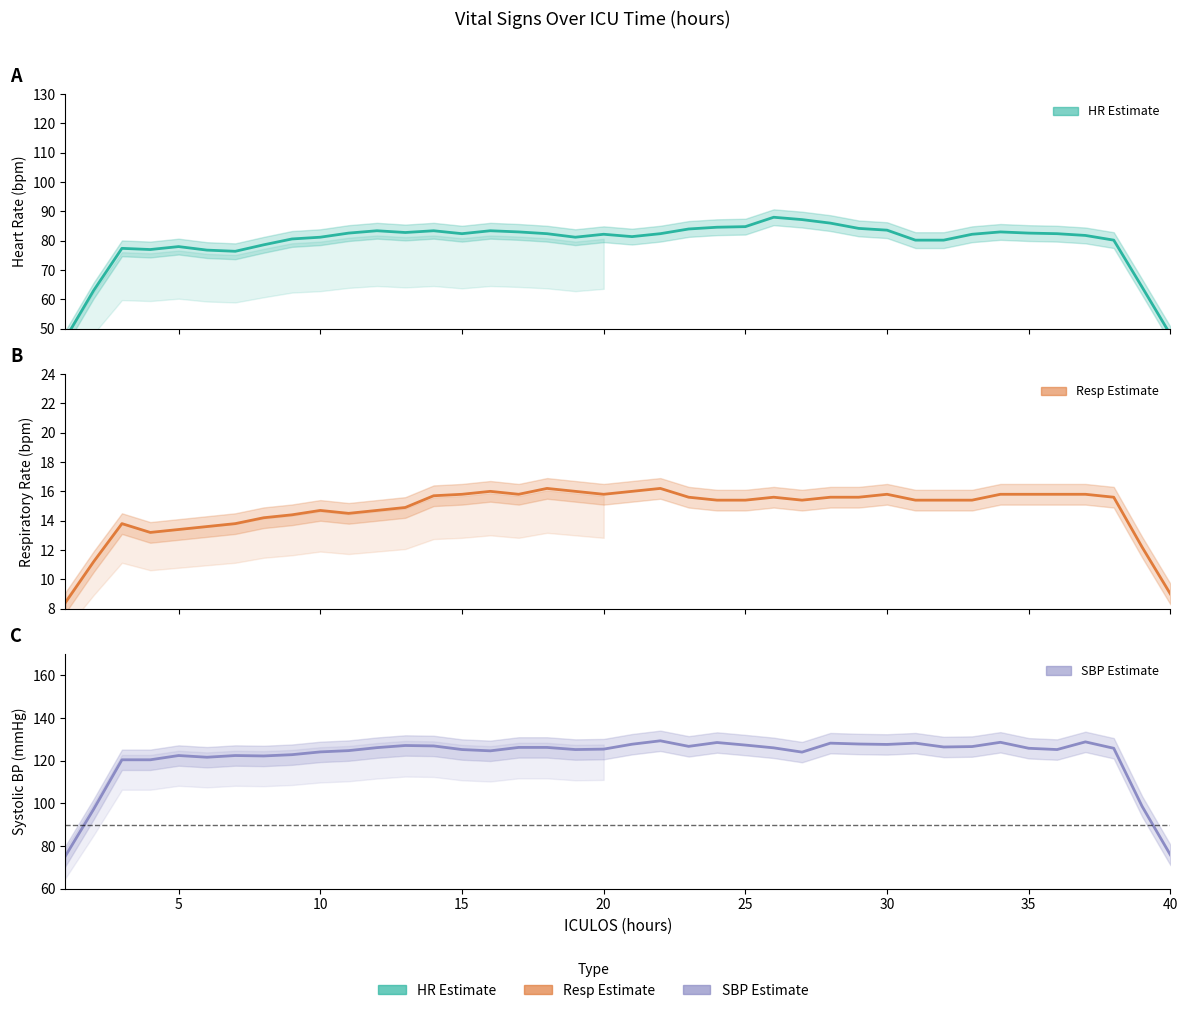

What are all the series names shown in the legend?

HR (estimate), Resp (estimate), SBP (estimate)